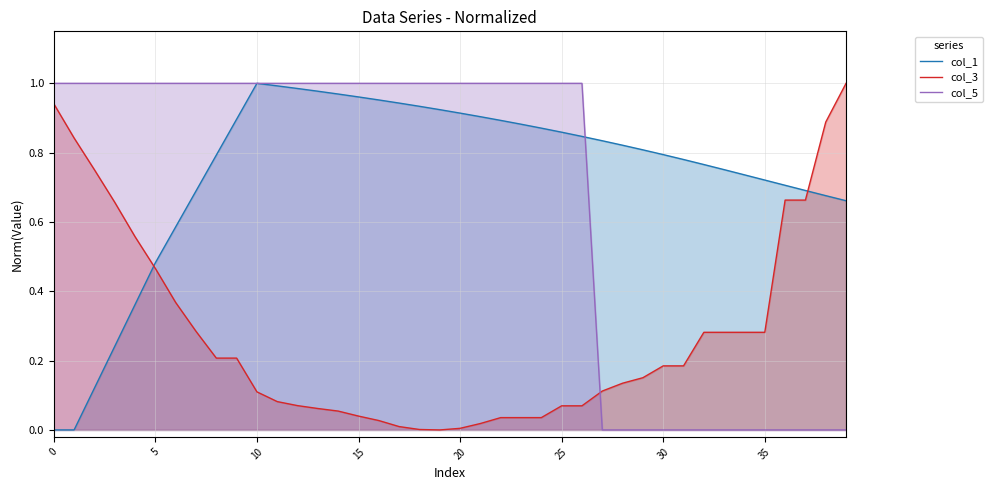

Which label corresponds to the largest value in the chart?

10